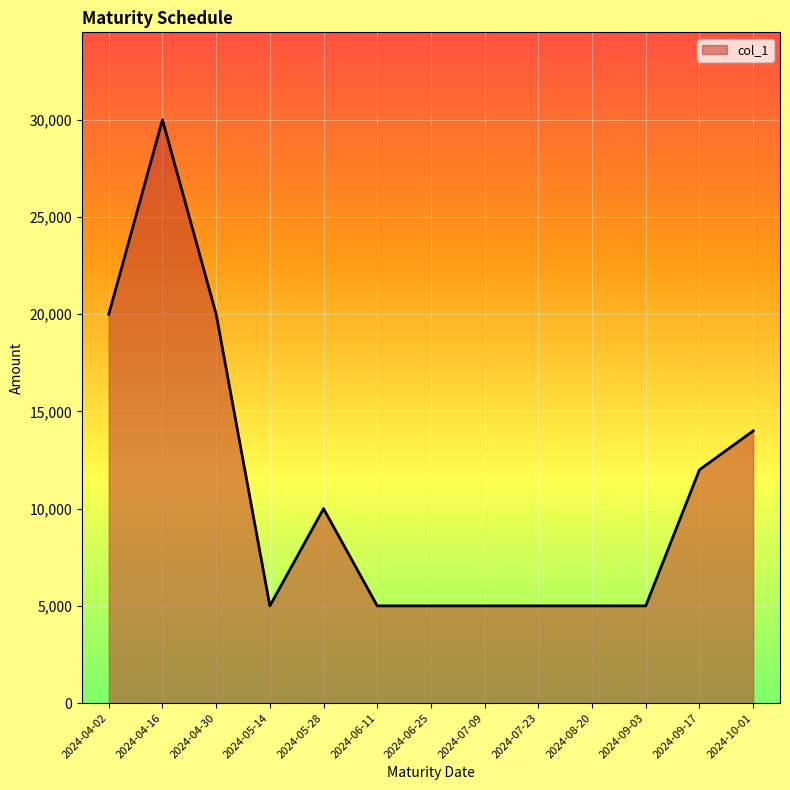

What is the difference between the maximum and minimum values?

25000